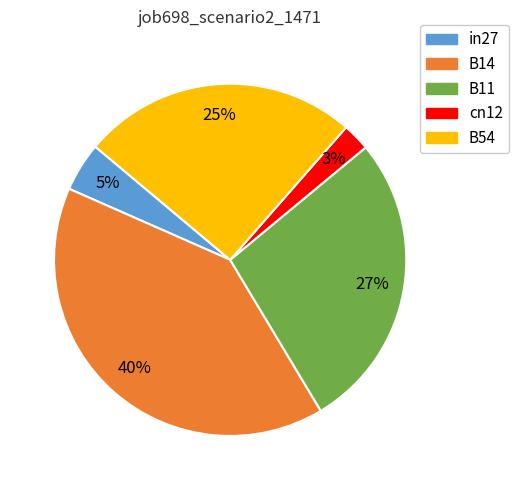

Is it true that B14 is 28% of the pie?

False